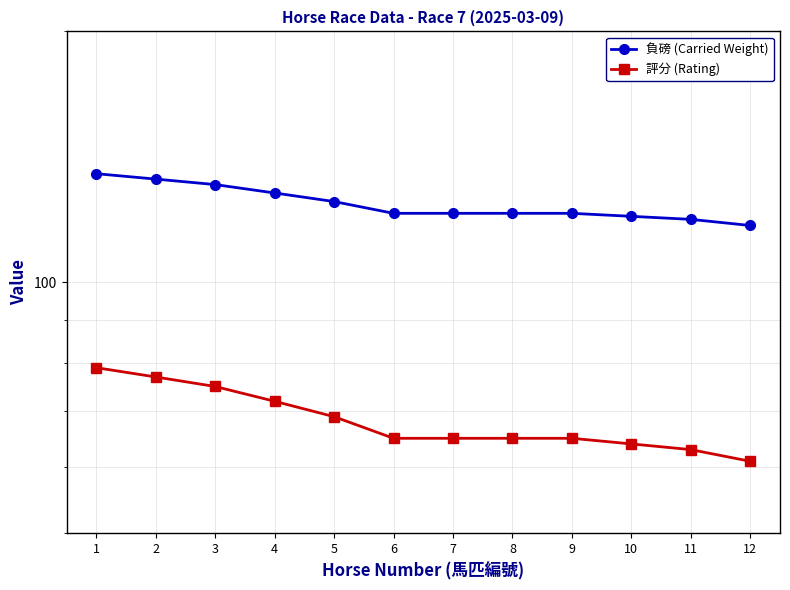

Reading left to right, list all the values displayed in this chart.

負磅 (Carried Weight): 135	133	131	128	125	121	121	121	121	120	119	117
評分 (Rating): 79	77	75	72	69	65	65	65	65	64	63	61